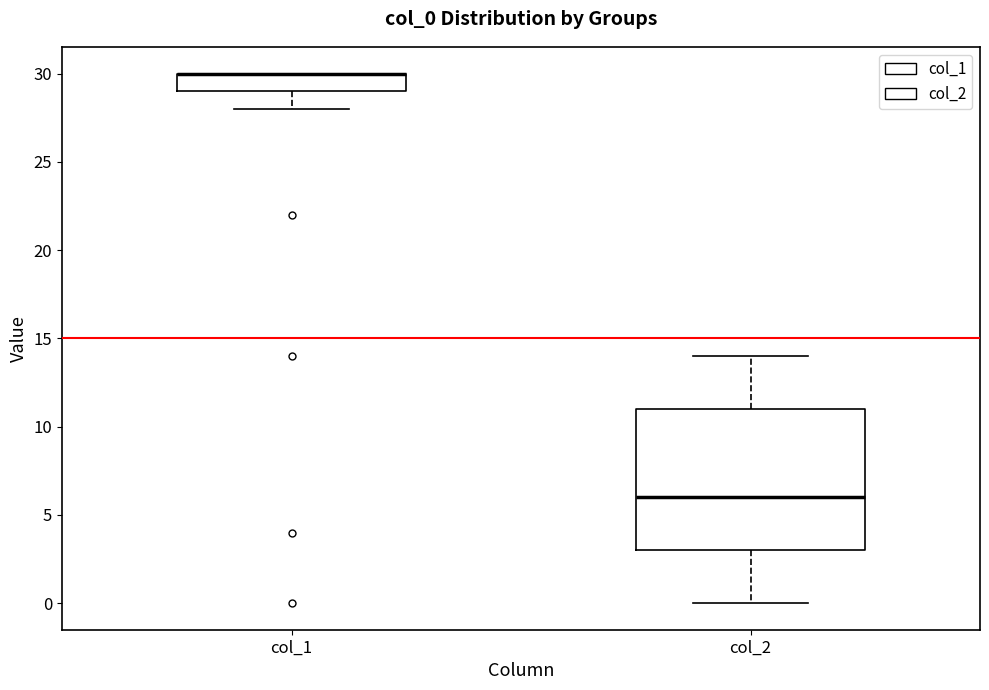

Reading left to right, transcribe this box plot: for each box, give where its median line is, the range the box spans, and where its two whiskers end, as read against the y-axis. The values are not printed on the chart, so give them approximately, as read against the axis.

col_1: median 30 (drawn on the box's upper edge), box 29 to 30, whiskers 28 to 30
col_2: median 6, box 3 to 11, whiskers 0 to 14